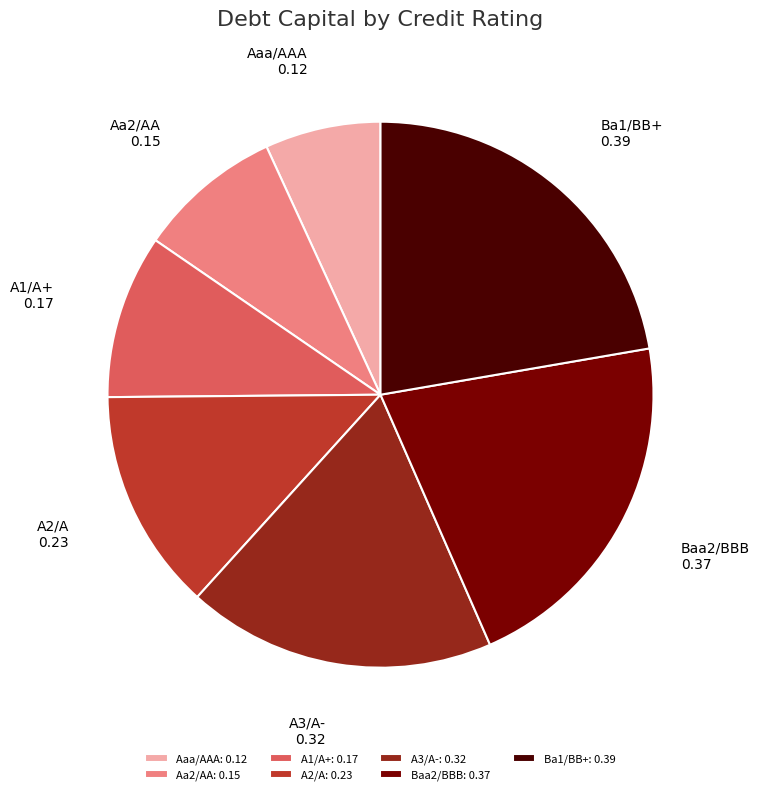

Do Aaa/AAA and Aa2/AA together represent more than half of the pie?

No